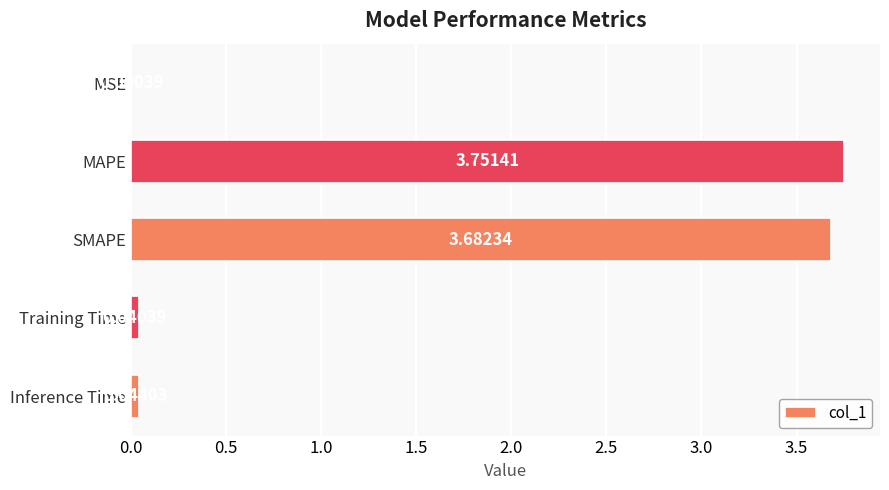

Are the bars horizontal?

Yes